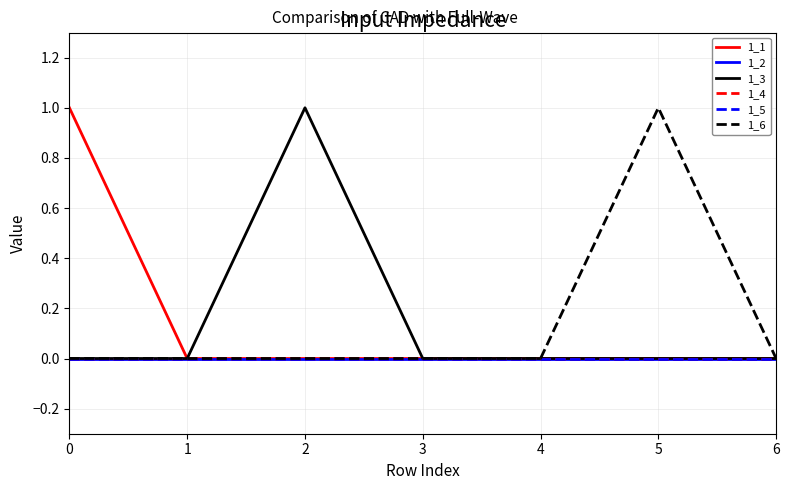

Does the chart display data point markers on the line(s)?

No